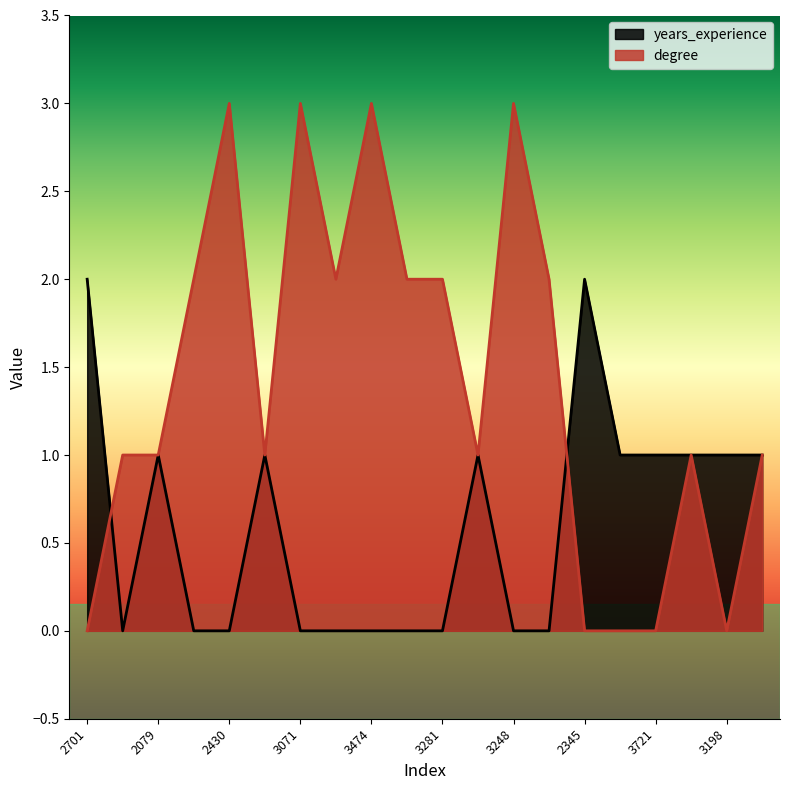

Count the degree values in the range 1 to 2.

11